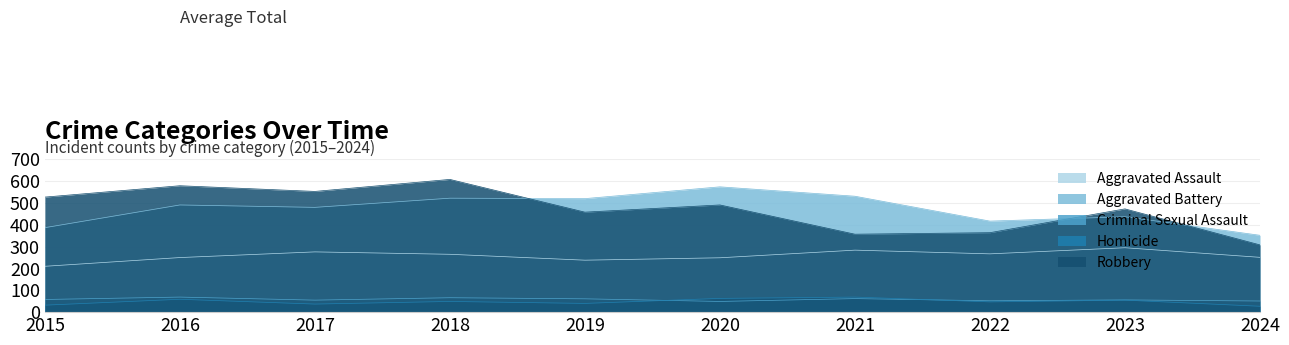

How many interior local peaks does the Homicide series have?

4